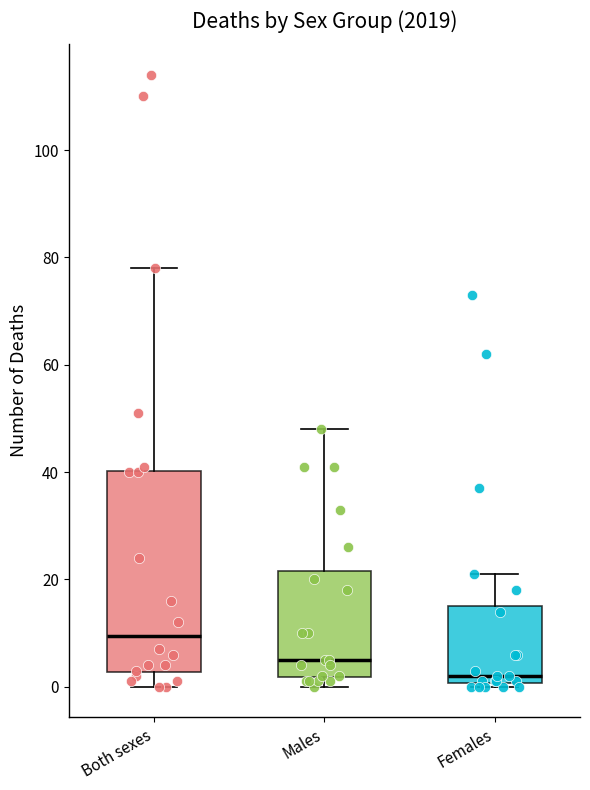

Comparing the boxes themselves (not the whiskers), which one is the tallest?

Both sexes